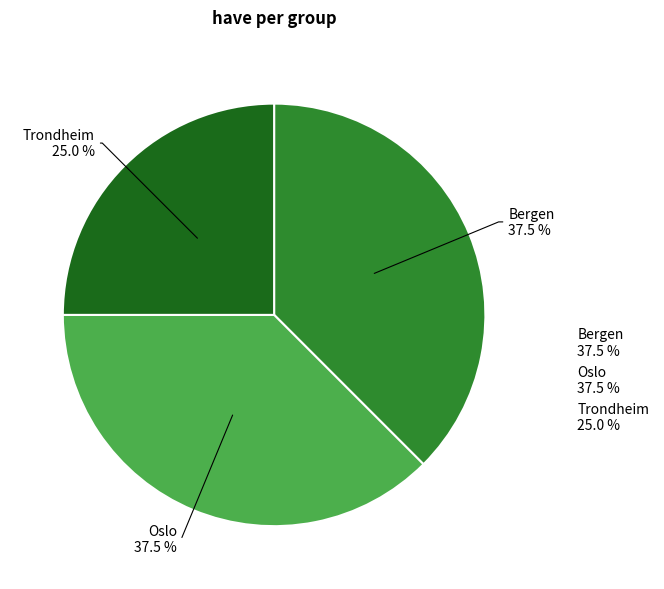

To the nearest percent, what percentage of the pie is Trondheim?

25%